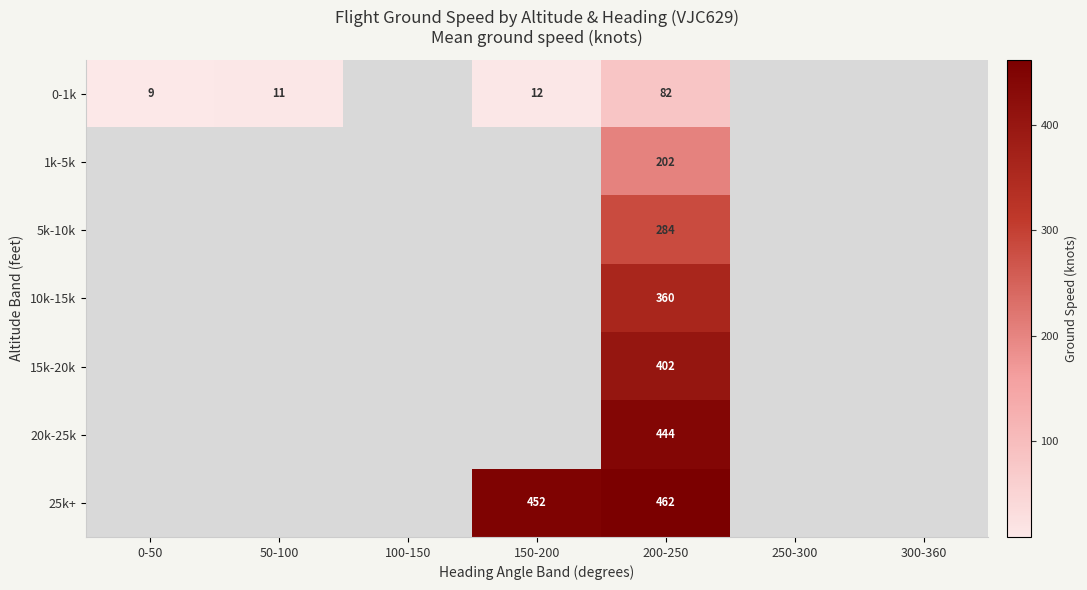

At which category is the sum across all series the highest?

200-250